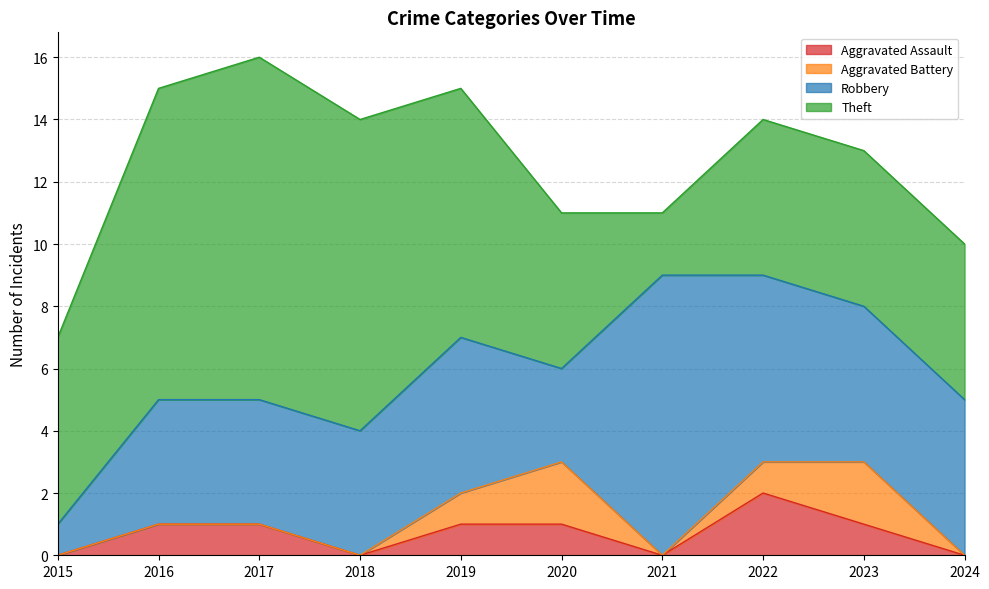

Does the chart have visible grid lines?

Yes